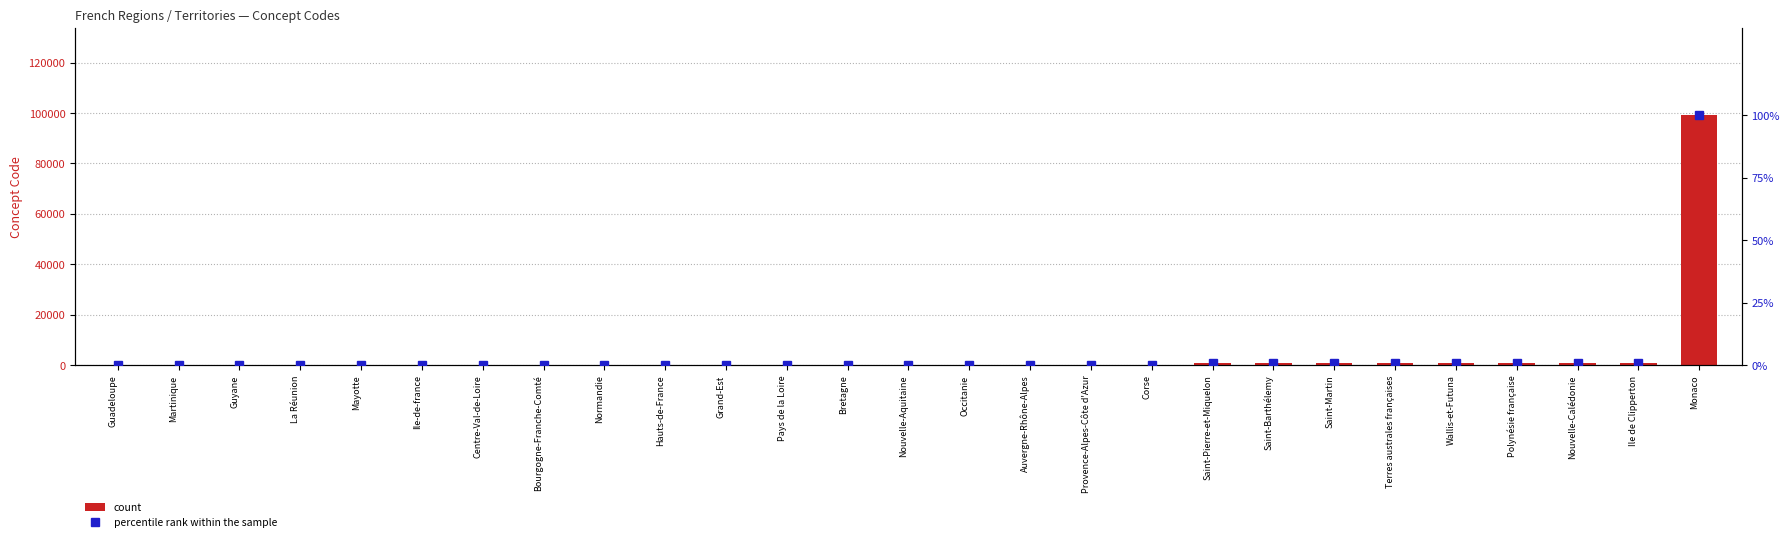

The value of count at Nouvelle-Aquitaine is 75.0. True or false?

True